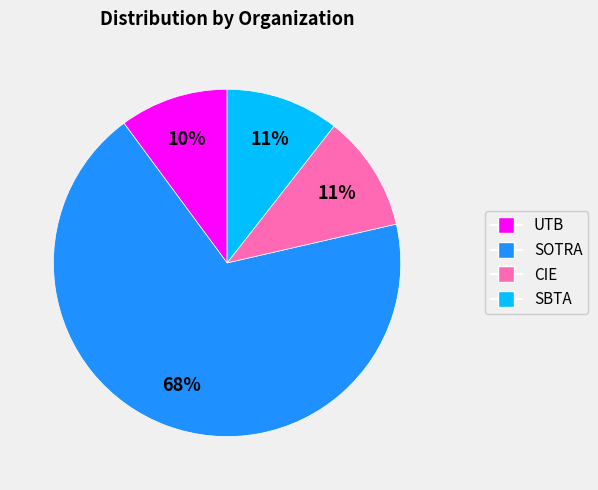

How many segments does this pie chart have?

4